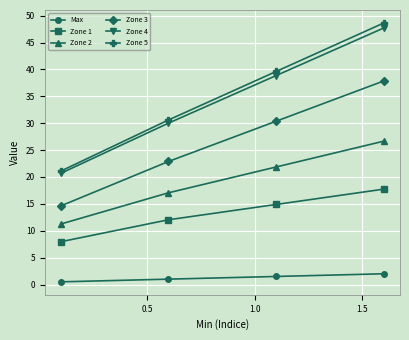

True or false: Zone 3 has more than 0 interior local peaks.

False